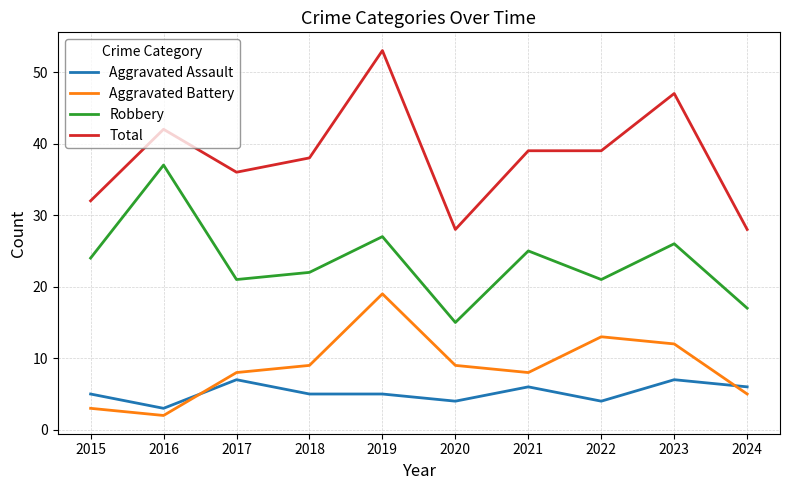

What is the sum of all Aggravated Assault values?

52